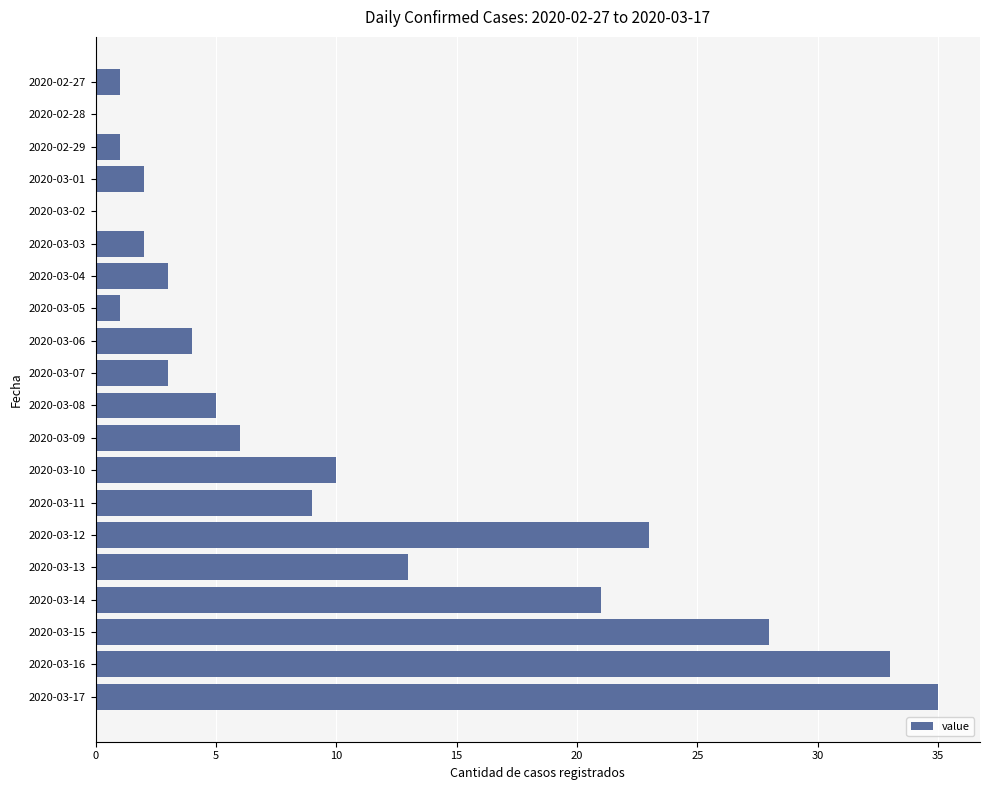

Reading top to bottom, what are all the values shown in this chart?

2020-02-27=1	2020-02-28=0	2020-02-29=1	2020-03-01=2	2020-03-02=0	2020-03-03=2	2020-03-04=3	2020-03-05=1	2020-03-06=4	2020-03-07=3	2020-03-08=5	2020-03-09=6	2020-03-10=10	2020-03-11=9	2020-03-12=23	2020-03-13=13	2020-03-14=21	2020-03-15=28	2020-03-16=33	2020-03-17=35